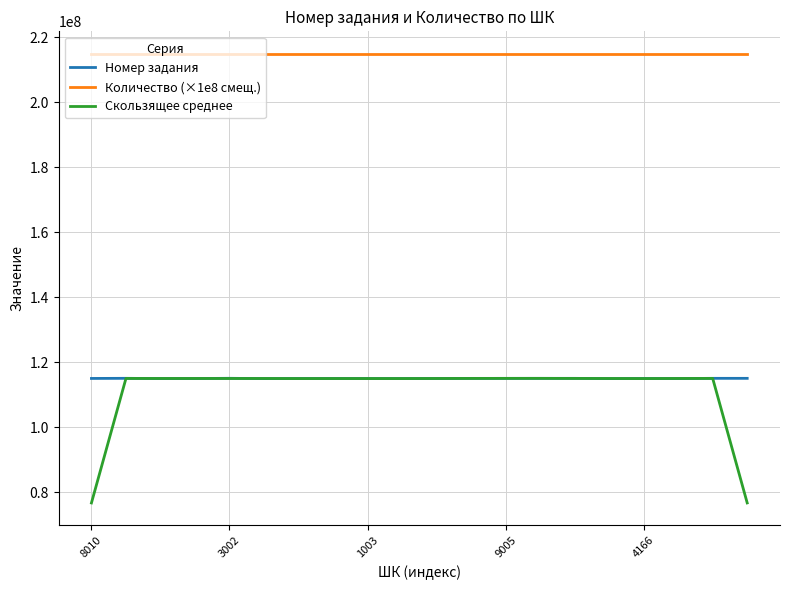

What is the greatest value displayed?

214980000.0